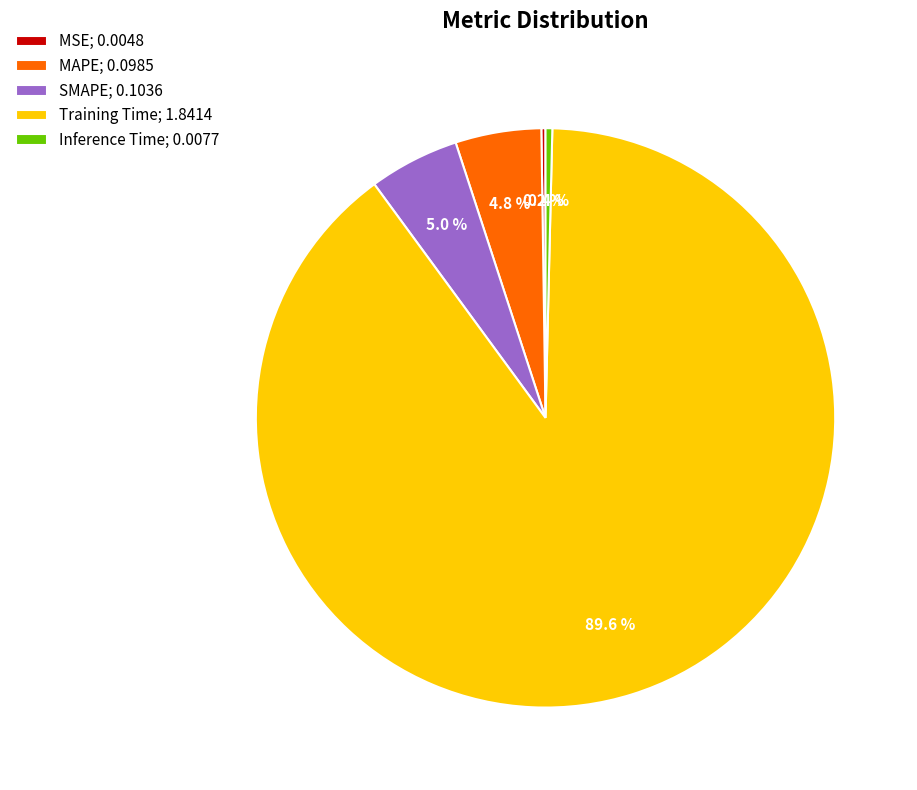

To the nearest percent, what percentage of the pie is SMAPE?

5%